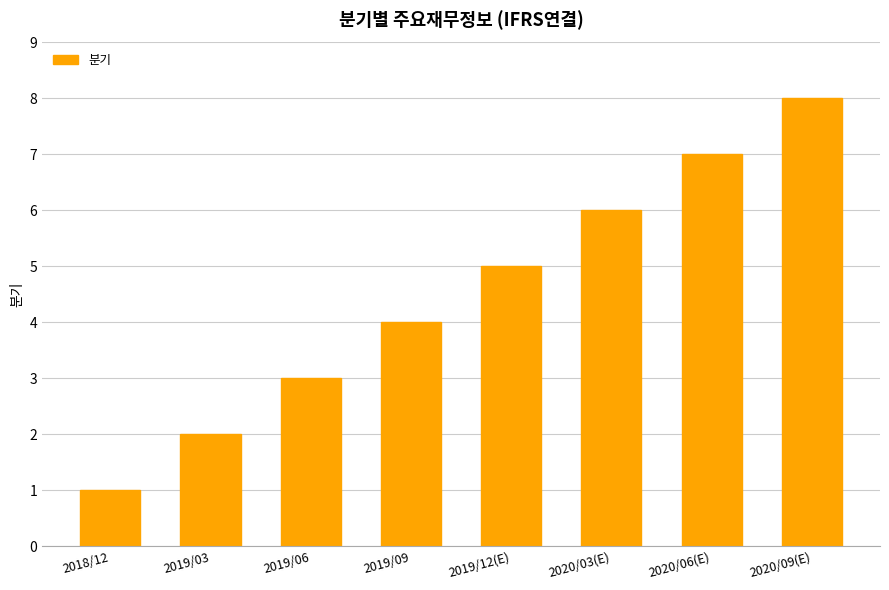

At which category does the chart reach its peak across all series?

2020/09(E)